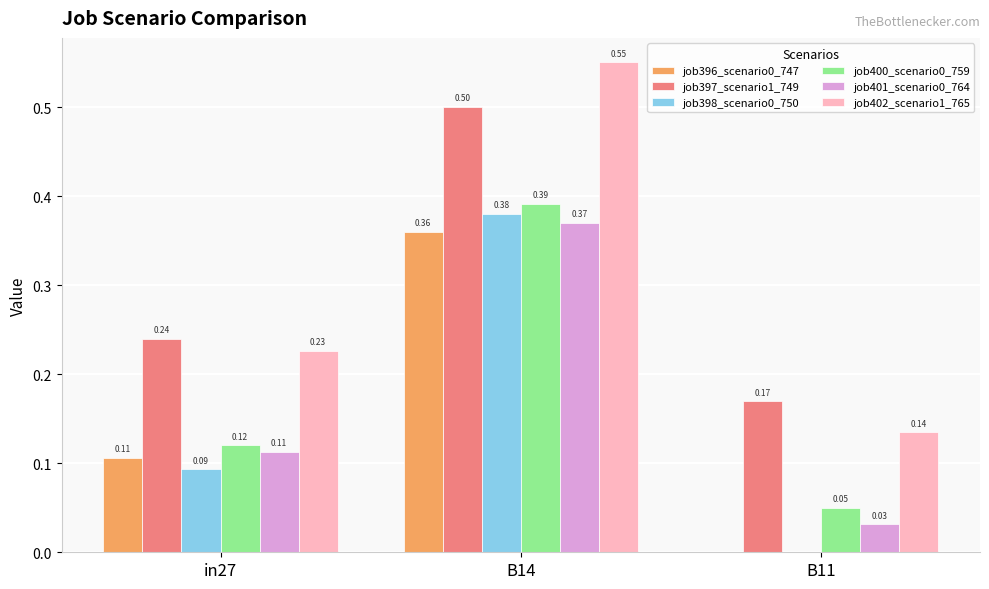

Which series changed the most between in27 and B14?

job402_scenario1_765